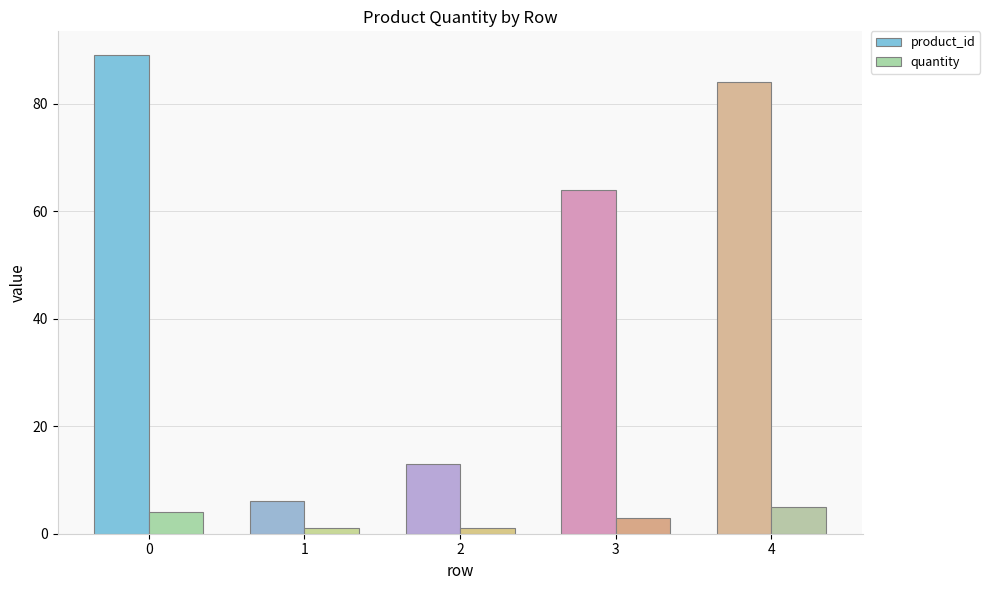

The value of product_id at 1 is 6. True or false?

True